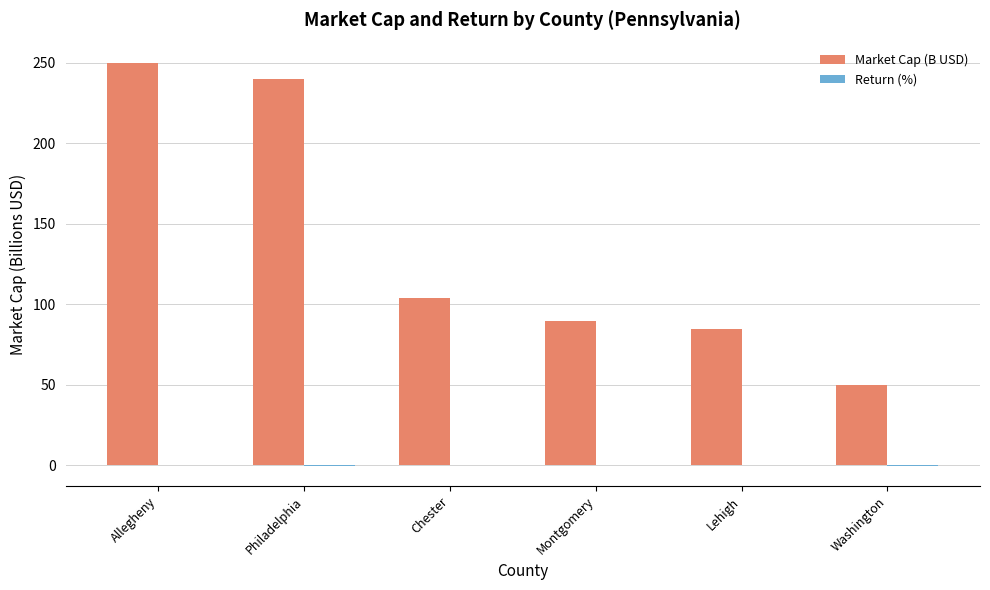

The value of Market Cap (B USD) at Washington is 27.4. True or false?

False